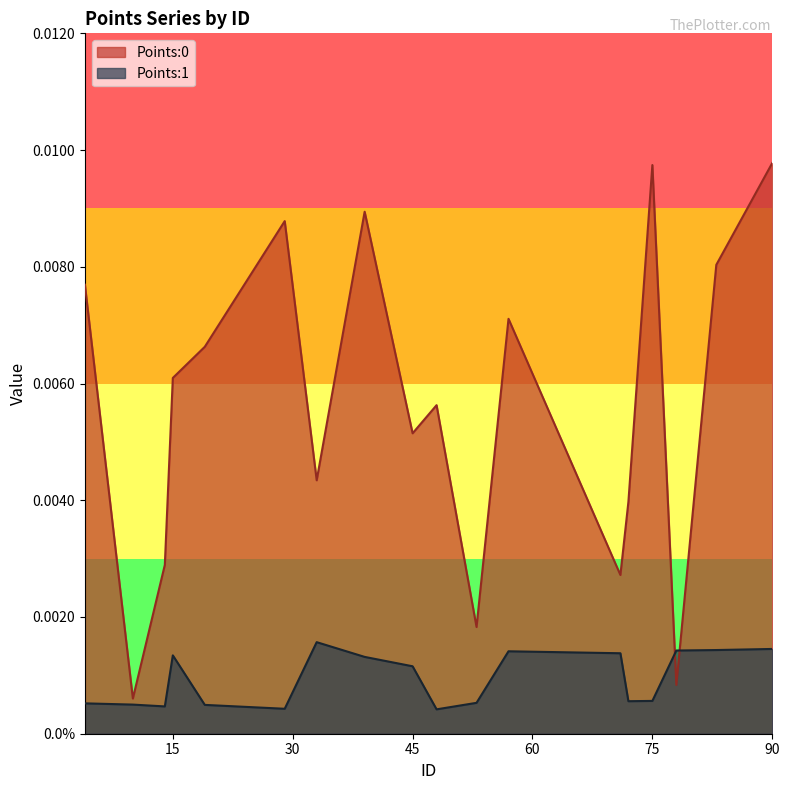

True or false: Points:0 has more than 1 interior local peaks.

True